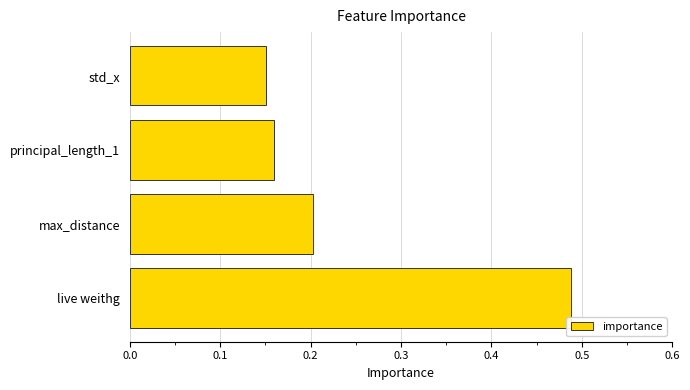

List the labels in order of value, smallest first.

std_x, principal_length_1, max_distance, live weithg